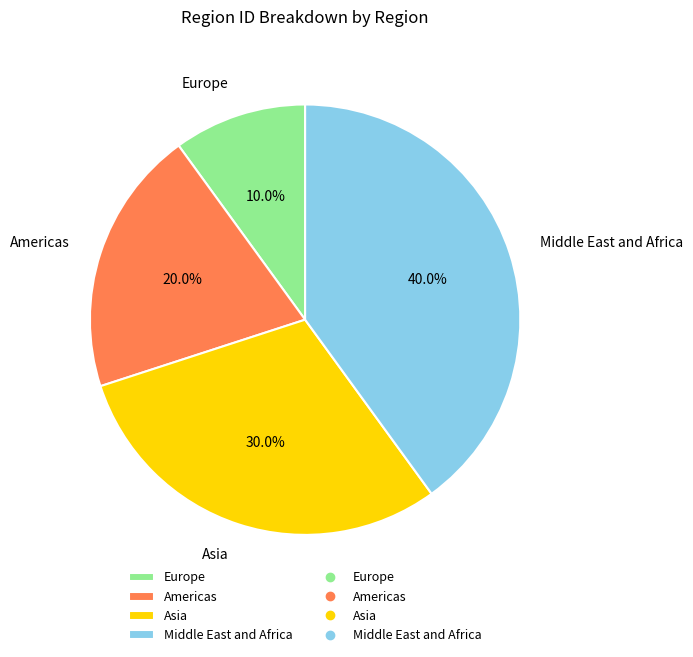

Do Asia and Middle East and Africa together represent more than half of the pie?

Yes